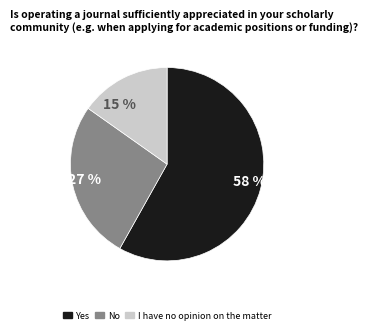

Which slice represents more than half of the pie?

58 %